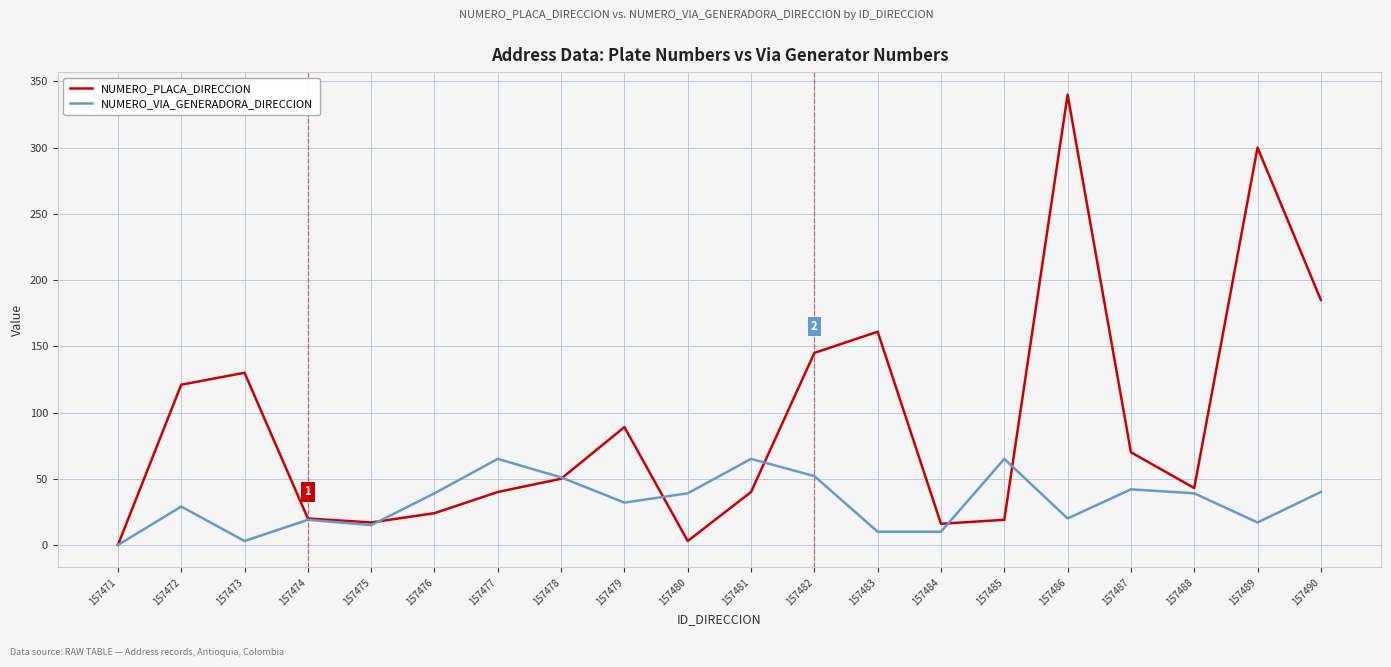

What are all the series names shown in the legend?

NUMERO_PLACA_DIRECCION, NUMERO_VIA_GENERADORA_DIRECCION